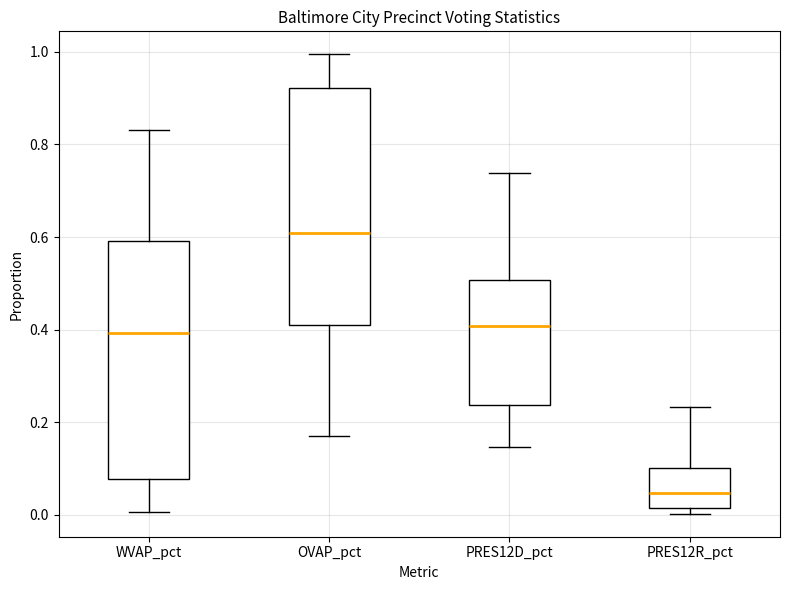

Which box's median line is the highest?

OVAP_pct